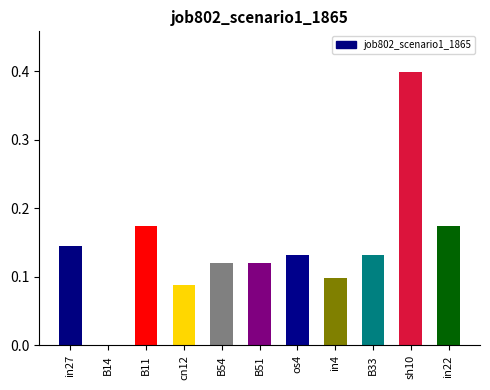

The value at cn12 is 0.1. True or false?

True